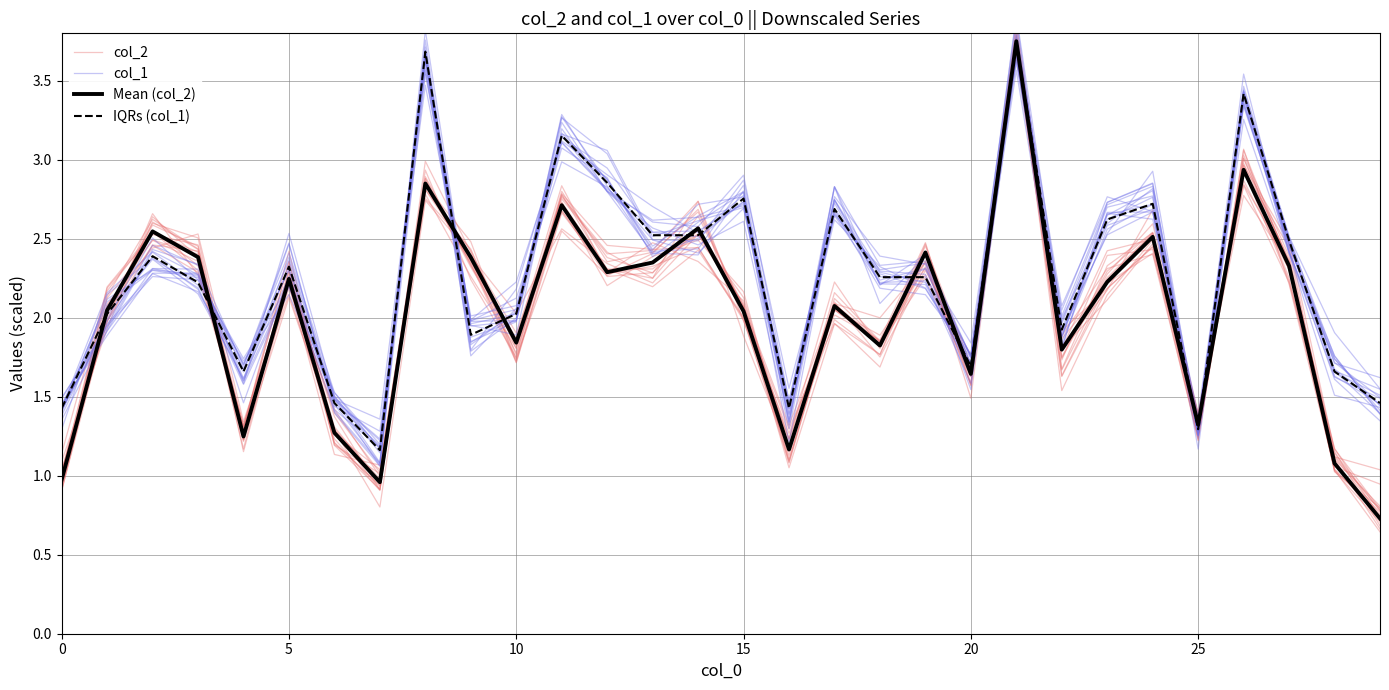

Rank the series at 13 from lowest to highest value.

col_2, Mean (col_2), IQRs (col_1), col_1